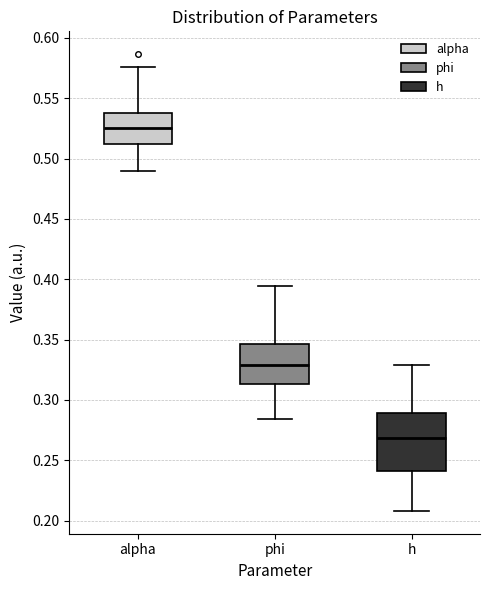

Reading left to right, read every box against the y-axis: the position of its median line, the range the box covers, and the ends of its whiskers. The values are not printed on the chart, so give them approximately, as read against the axis.

alpha: median 0.525, box 0.510 to 0.540, whiskers 0.490 to 0.575
phi: median 0.330, box 0.315 to 0.345, whiskers 0.285 to 0.395
h: median 0.270, box 0.240 to 0.290, whiskers 0.210 to 0.330